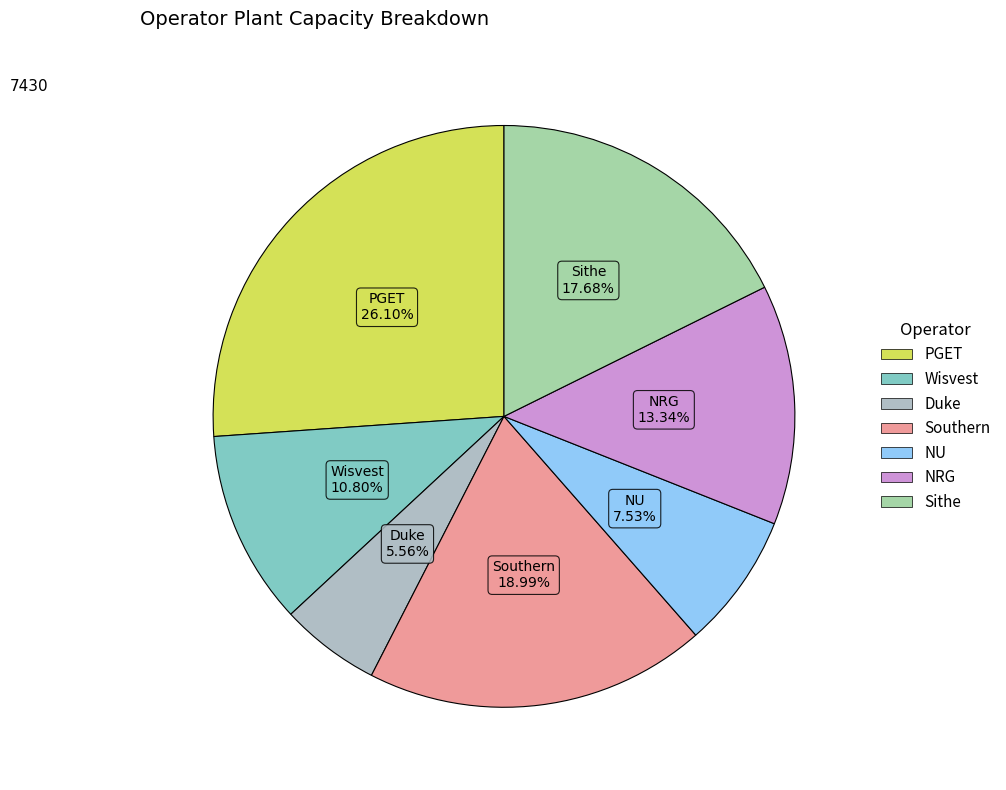

To the nearest percent, what percentage of the pie is PGET?

26%